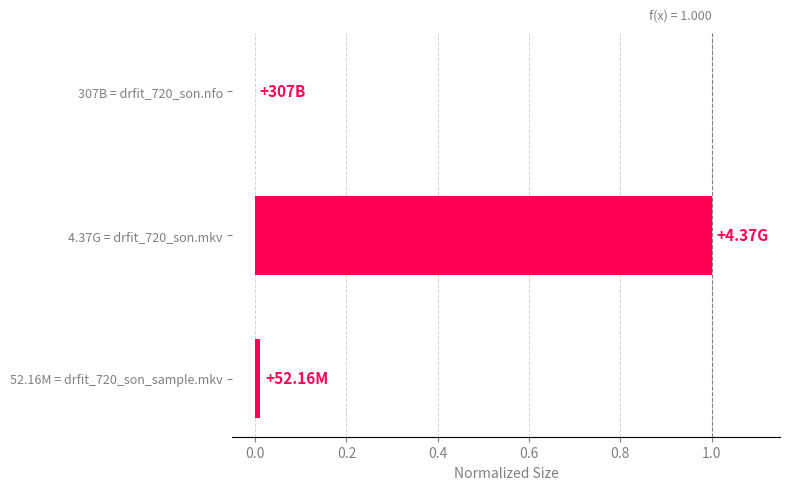

What is the sum of all values?

1.0